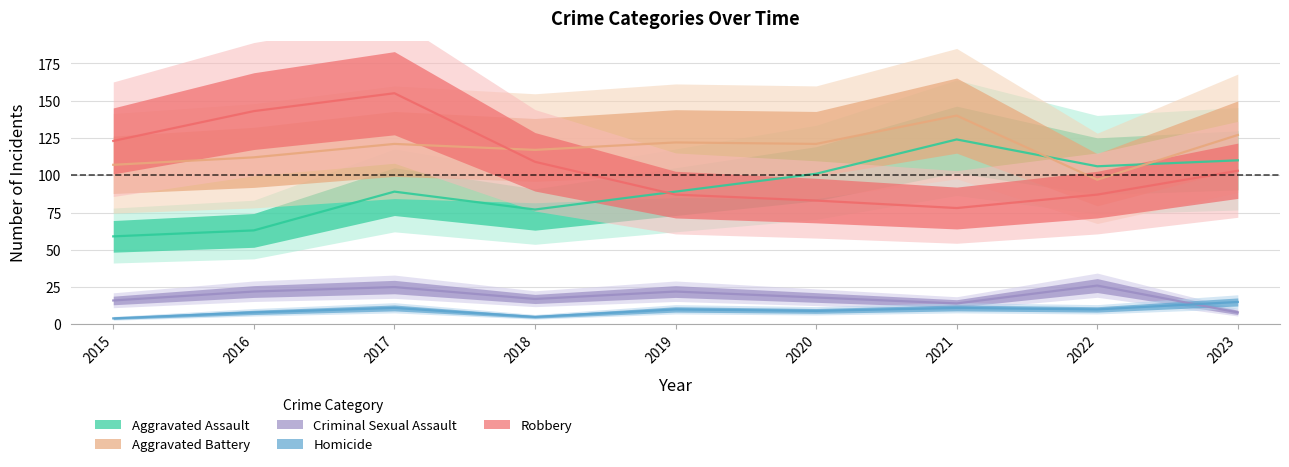

Count the number of data series in this chart.

5